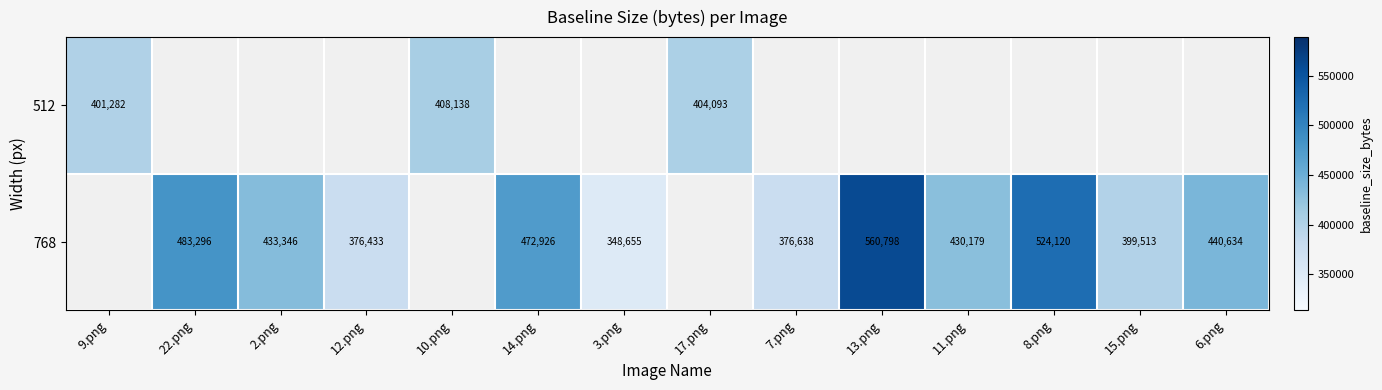

Is it true that 768 equals 560798 at 13.png?

True